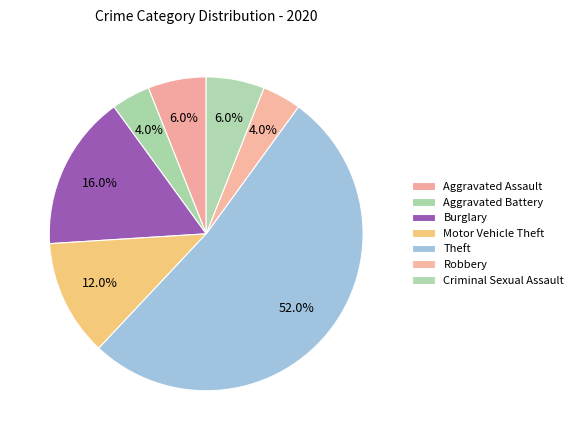

Count the number of slices in the pie.

7